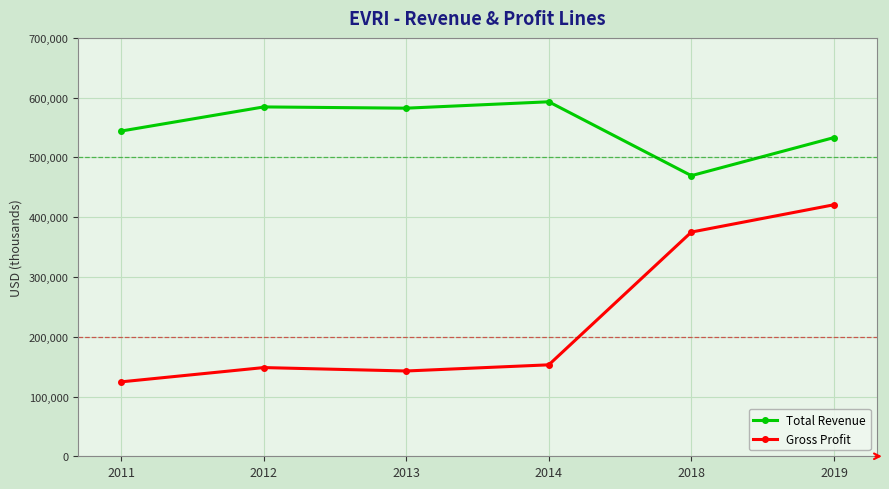

Is the value of Gross Profit at 2014 greater than the value of Total Revenue at 2012?

No